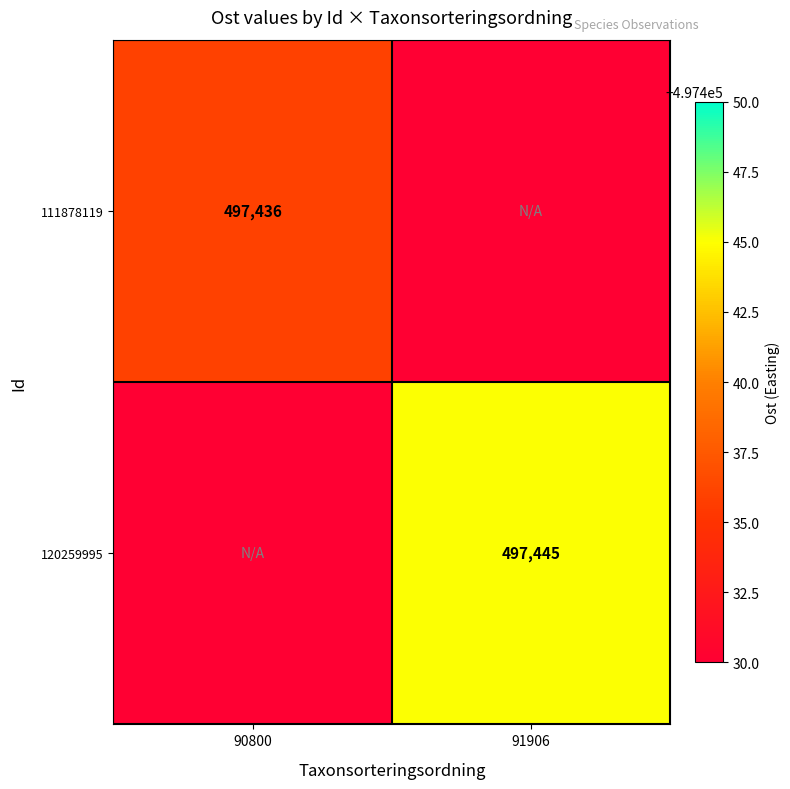

What is the difference between the highest and lowest values at 91906?

97445